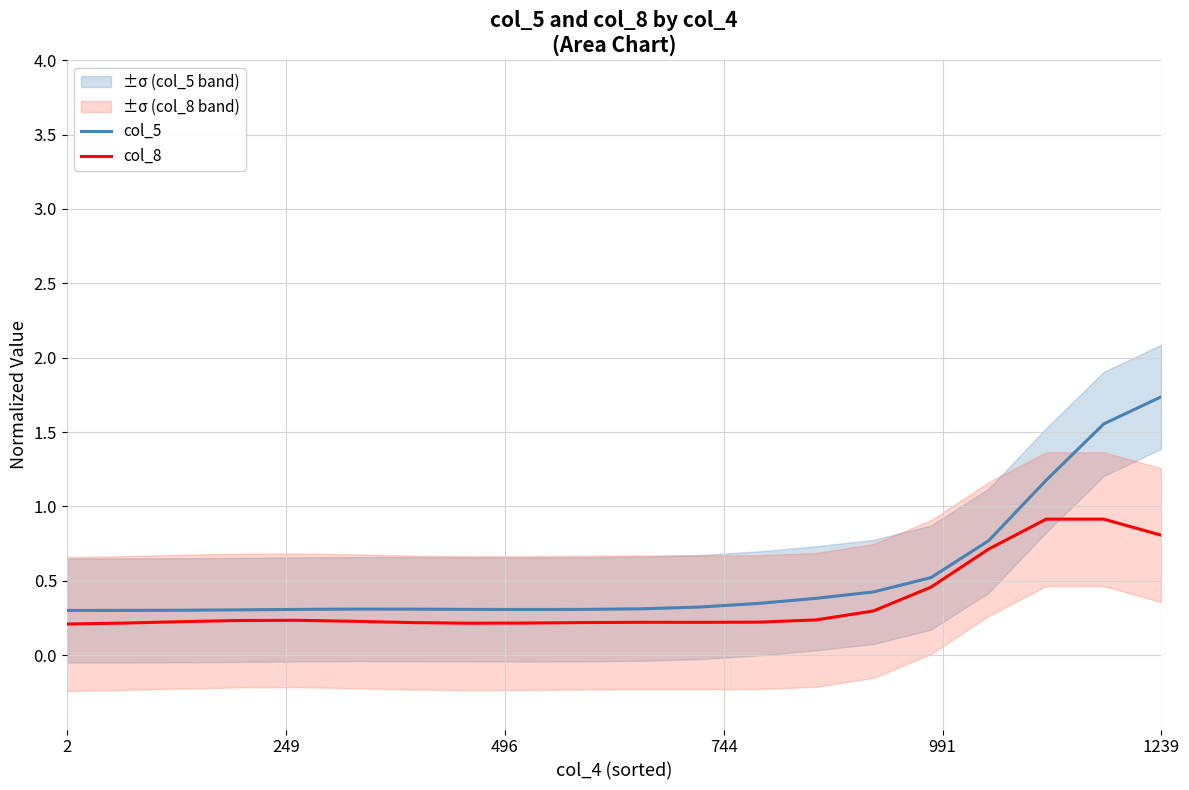

What is the maximum value for col_5?

1.7